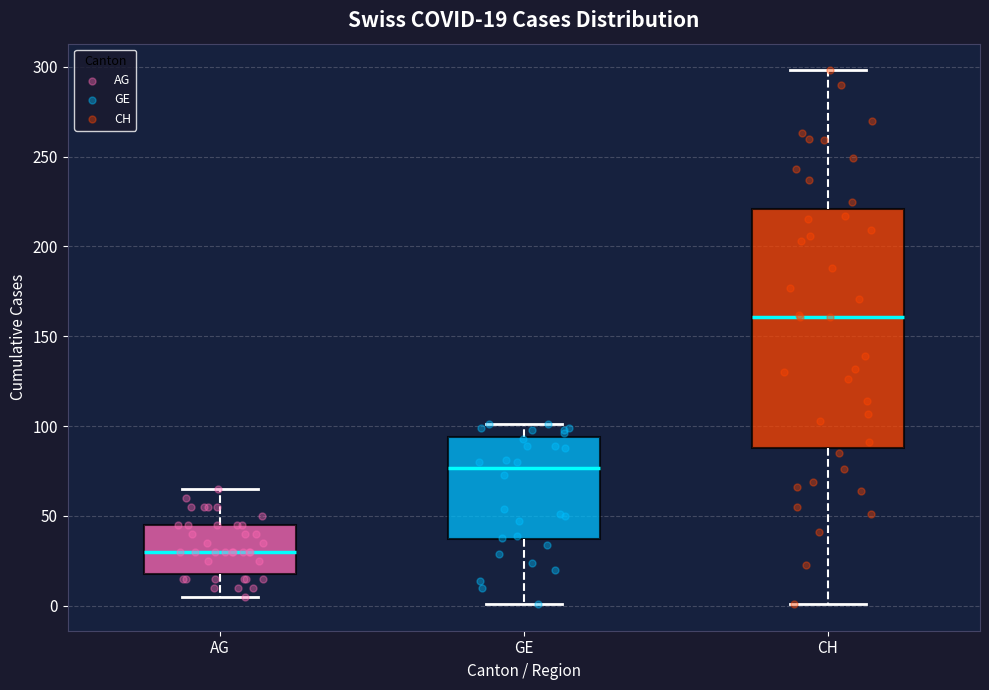

Comparing the boxes themselves (not the whiskers), which one is the tallest?

CH